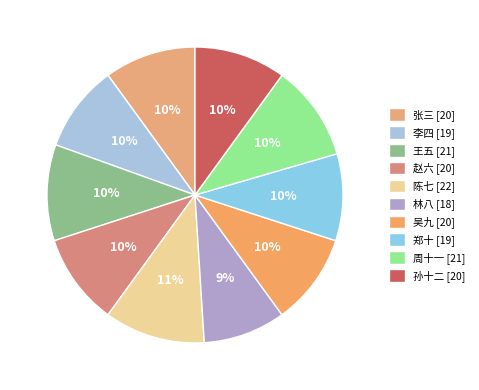

To the nearest percent, what percentage of the pie is 王五?

10%